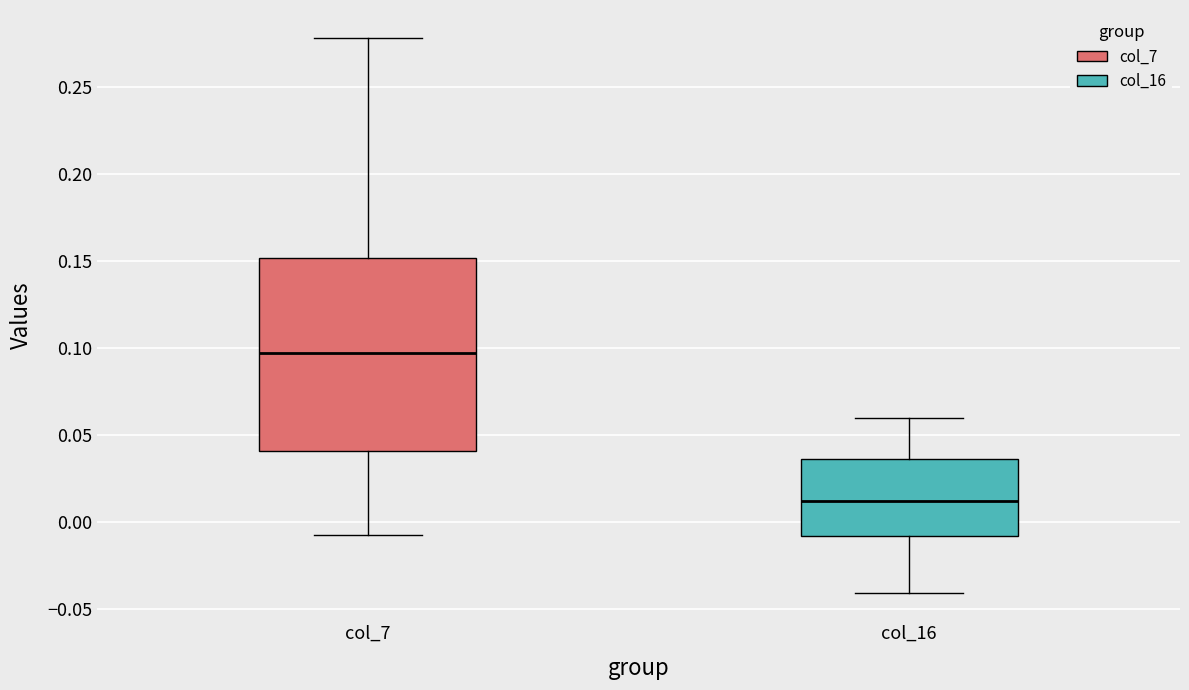

Reading left to right, transcribe this box plot: for each box, give where its median line is, the range the box spans, and where its two whiskers end, as read against the y-axis. The values are not printed on the chart, so give them approximately, as read against the axis.

col_7: median 0.095, box 0.040 to 0.150, whiskers -0.005 to 0.280
col_16: median 0.010, box -0.010 to 0.035, whiskers -0.040 to 0.060